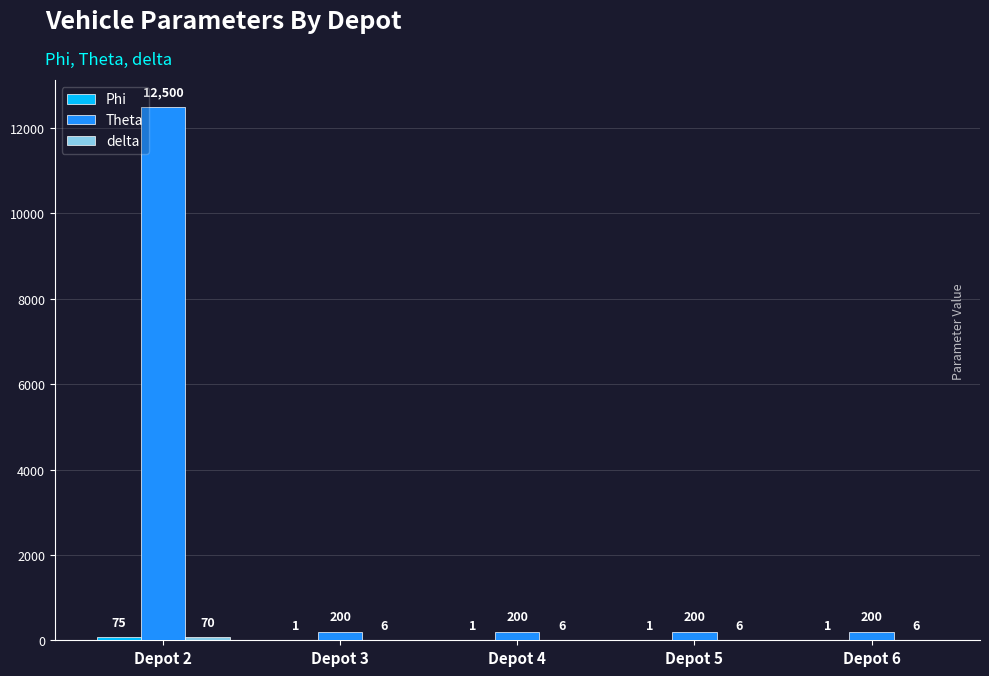

Between Depot 2 and Depot 6, which series saw the biggest shift?

Theta